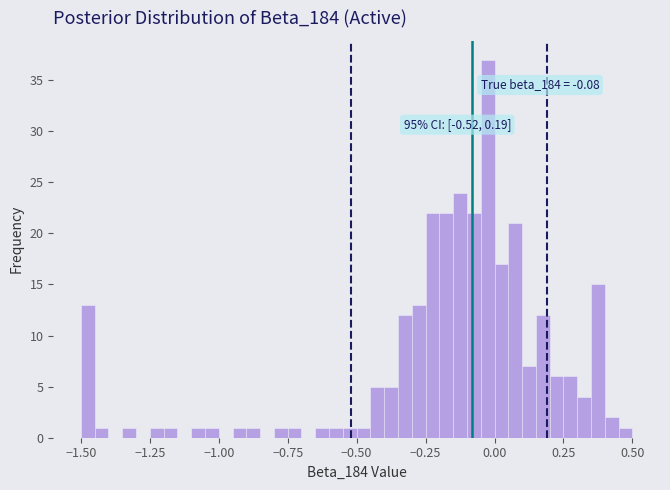

Read against the x-axis, roughly where is the centre of the tallest bar?

0.00